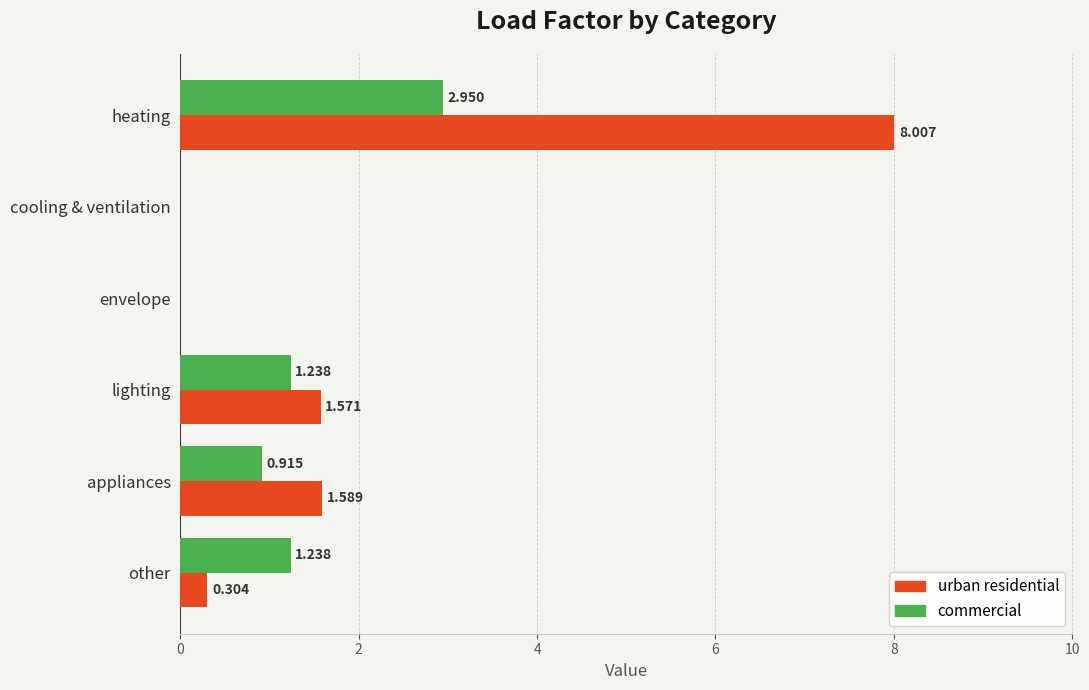

At which category is the sum across all series the highest?

heating